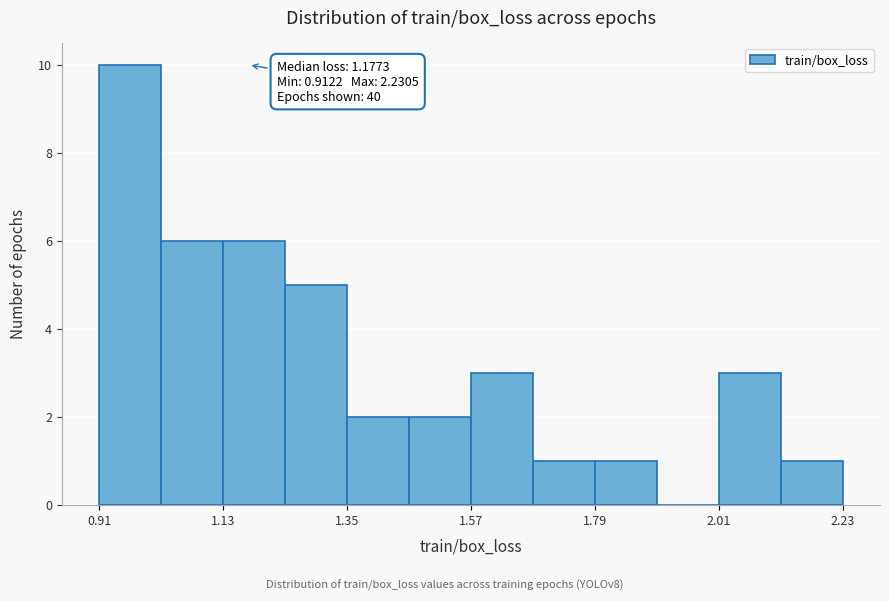

Around what value on the x-axis is the tallest bar? Give the approximate position of its centre, as read against the axis.

0.95